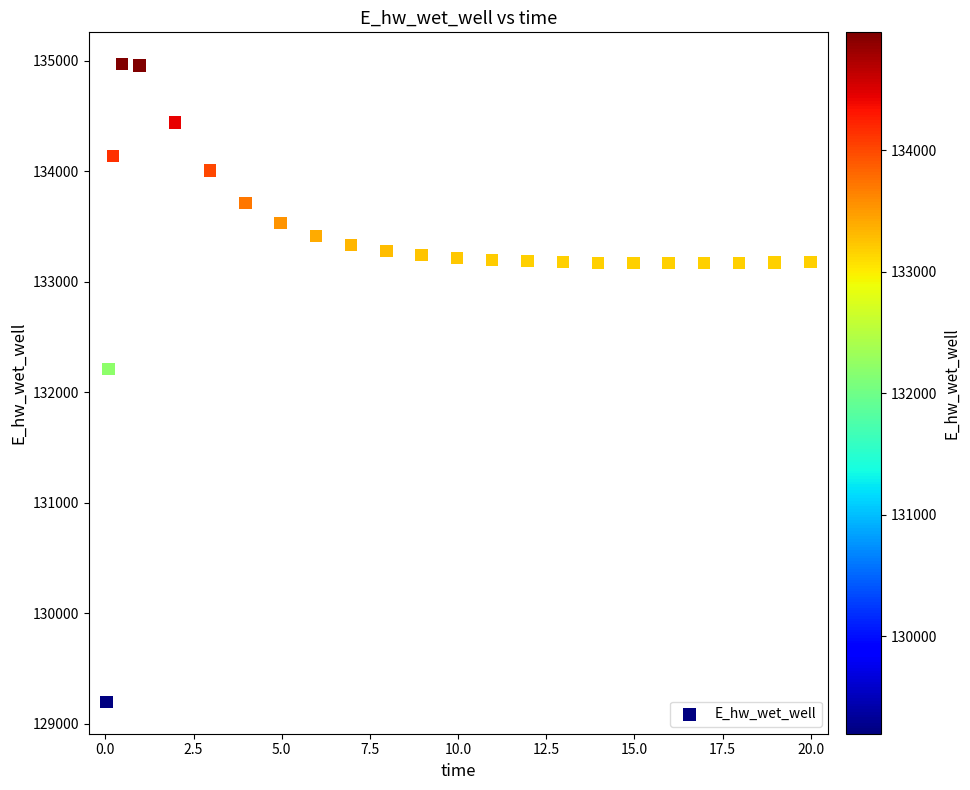

What Y value in the scatter plot is closest to 132084?

132210.5